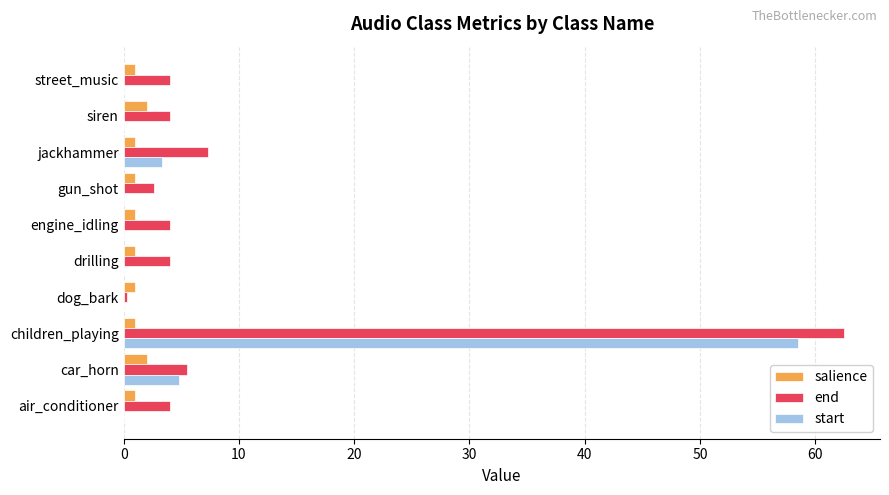

What is the maximum value shown in the chart?

62.5